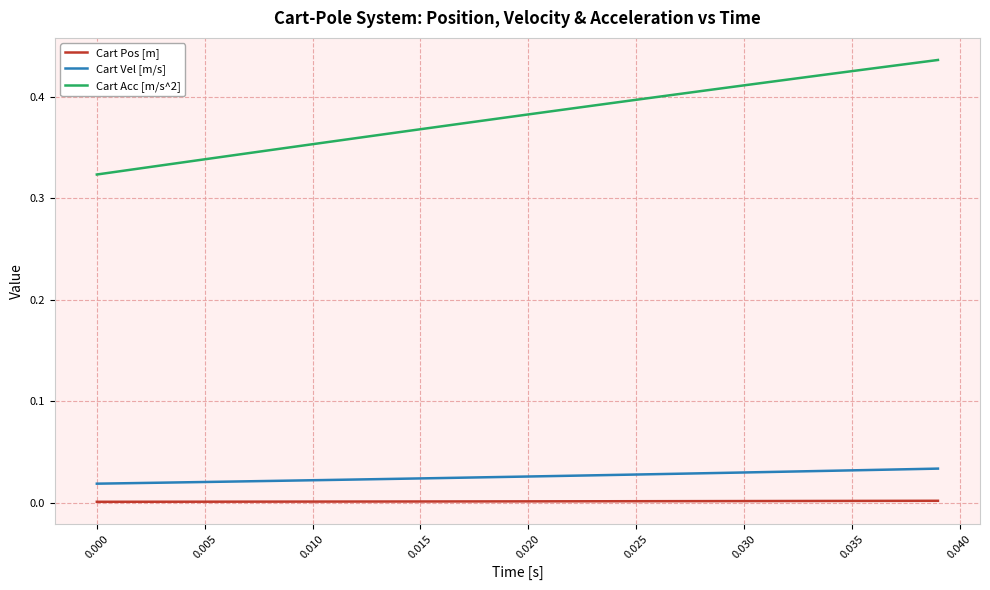

Which series has the largest total across all categories?

Cart Acc [m/s^2]